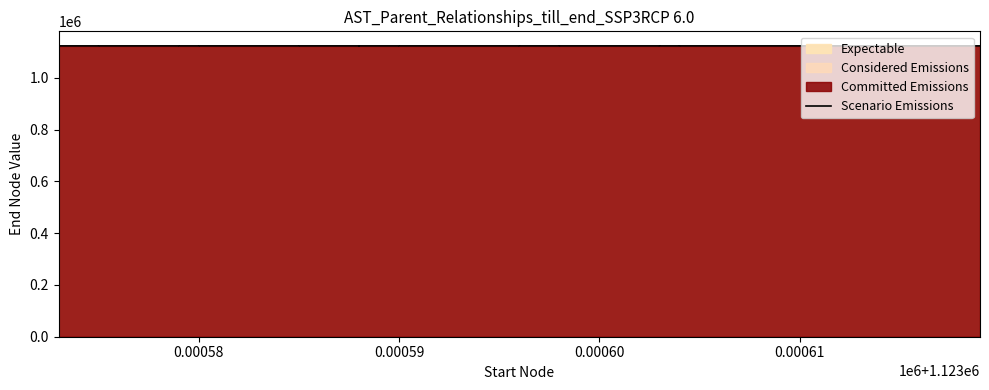

What is the average value?

1123594